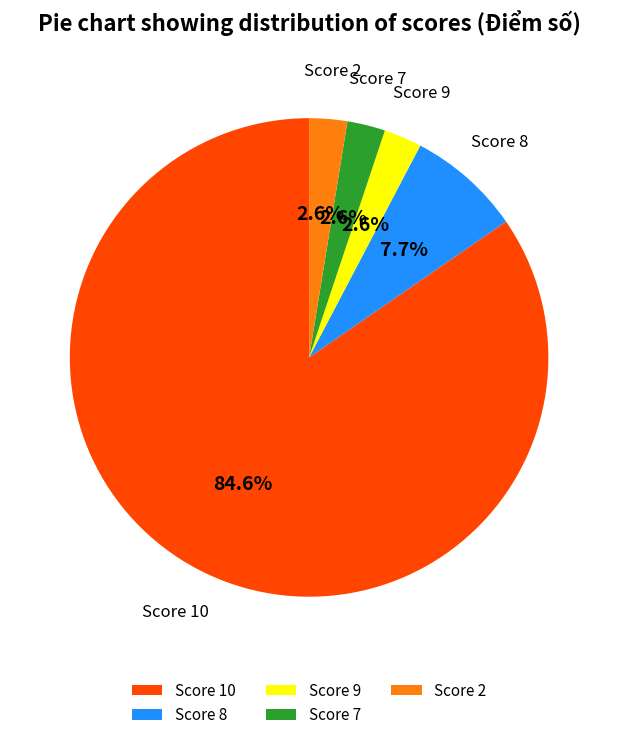

Which category has the biggest portion of the pie?

Score 10